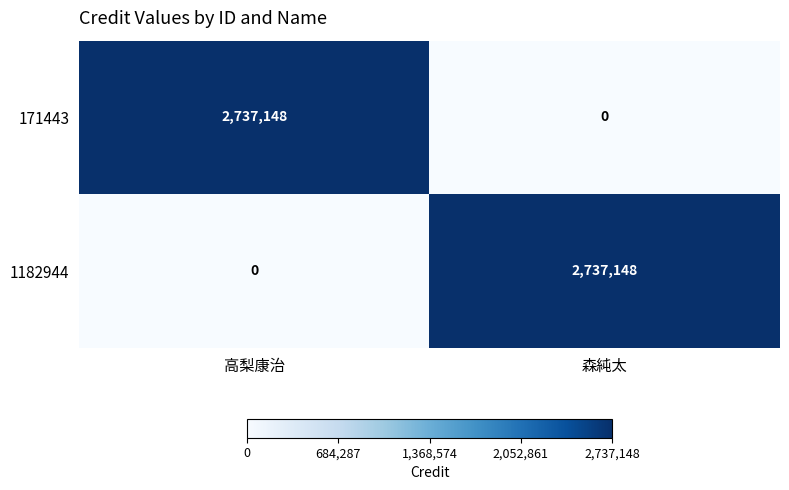

What is the total value across all series at 森純太?

2737148